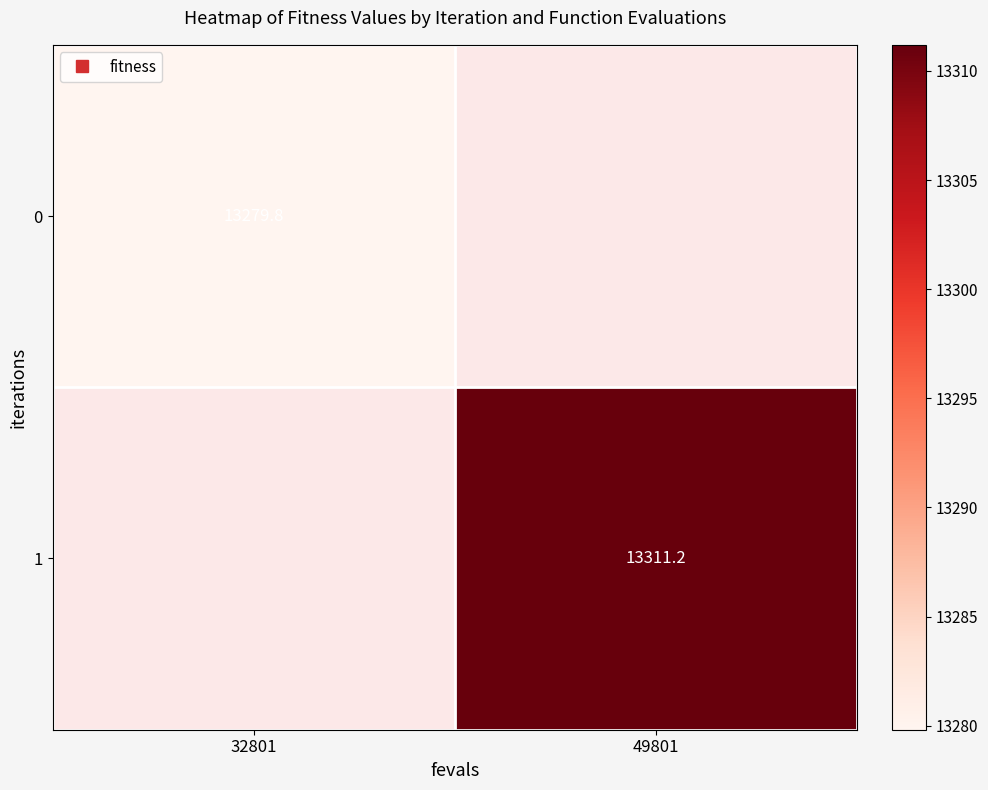

Count the number of categories in the chart.

2